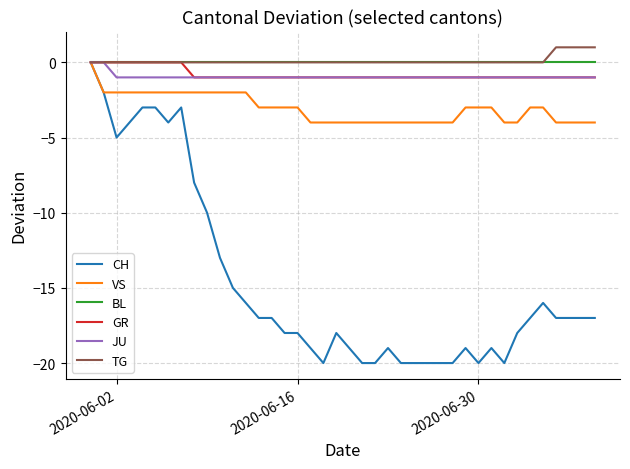

What is the smallest value displayed?

-20